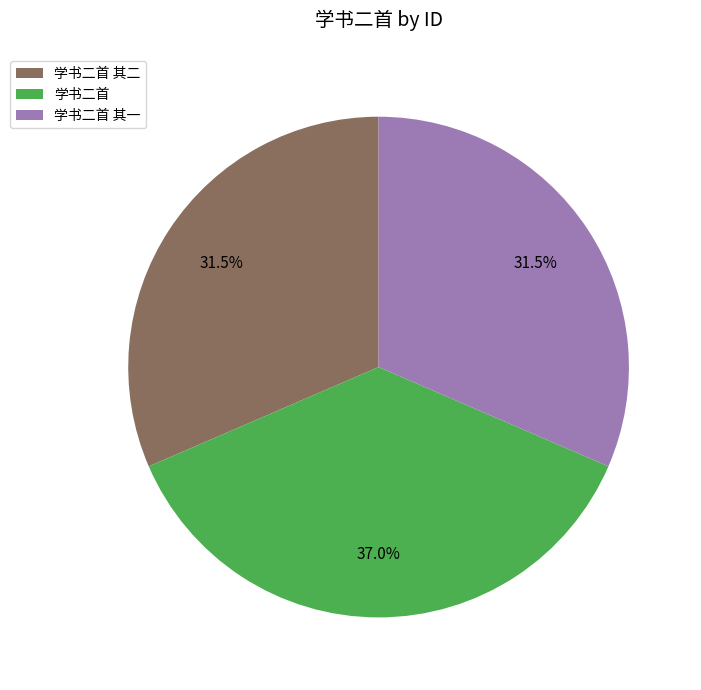

Approximately how many times larger is the value at 学书二首 其二 compared to 学书二首 其一?

1.0